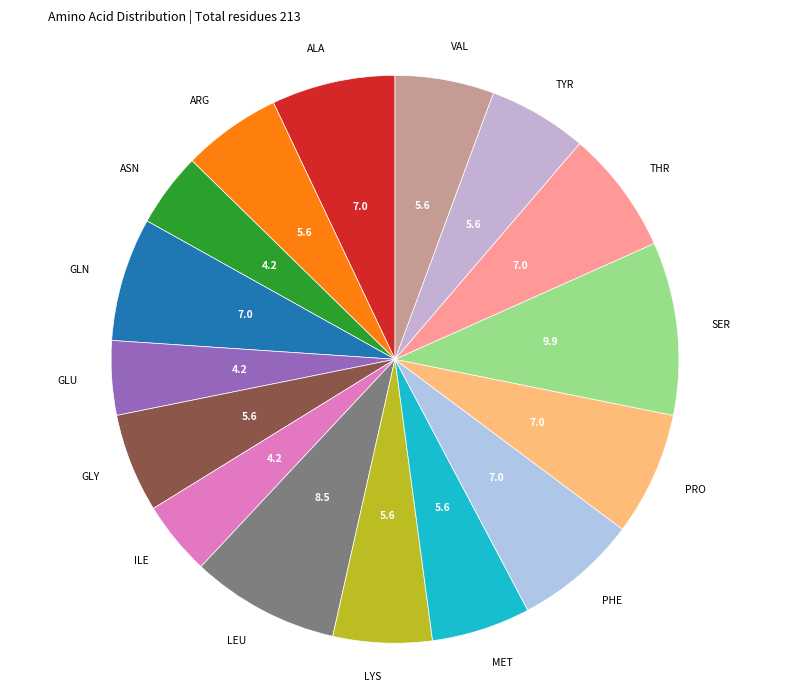

How many slices are in this pie chart?

16